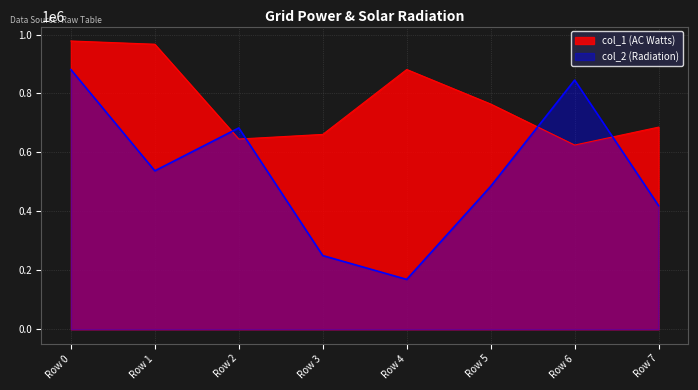

Rank the series by their maximum value, from lowest to highest.

col_2 (Radiation), col_1 (AC Watts)